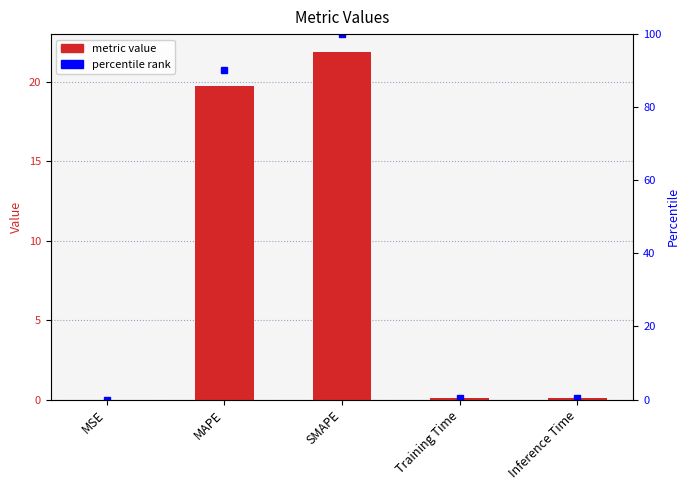

What is the label of the 1st bar from the right?

Inference Time